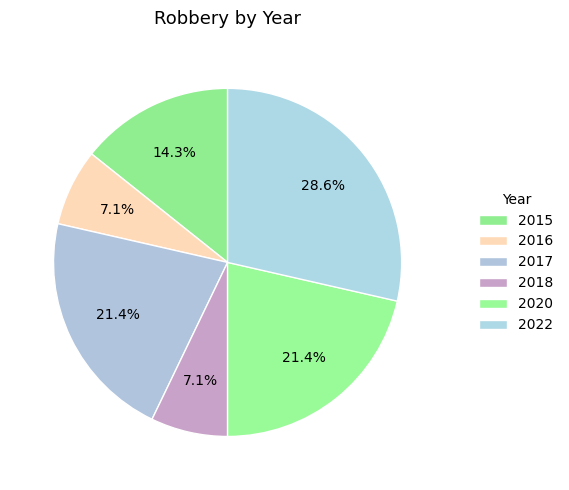

Between 2015 and 2016, which is larger?

2015